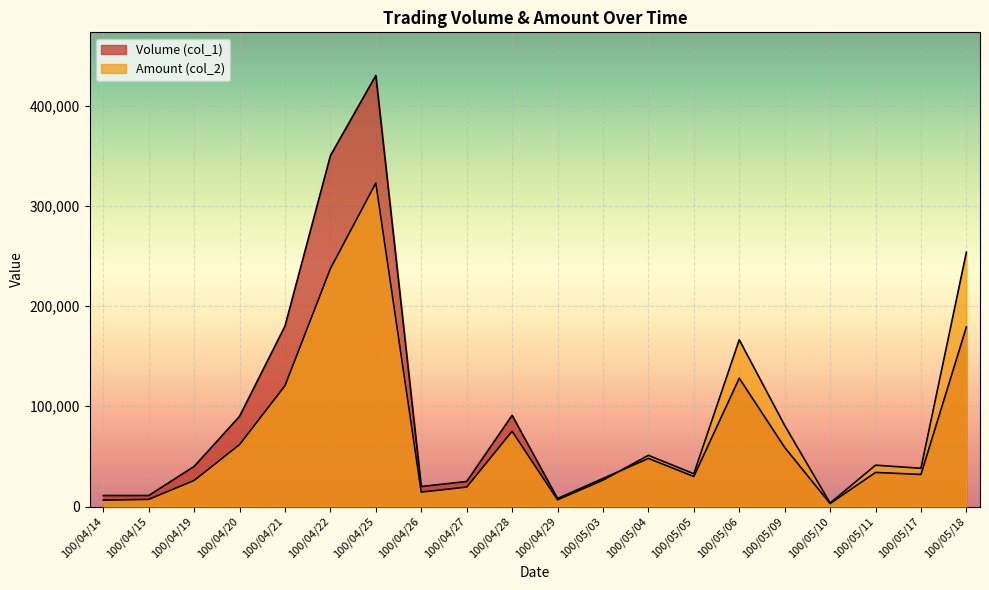

In Amount (col_2), how many points are higher than both neighbors (excluding endpoints)?

5